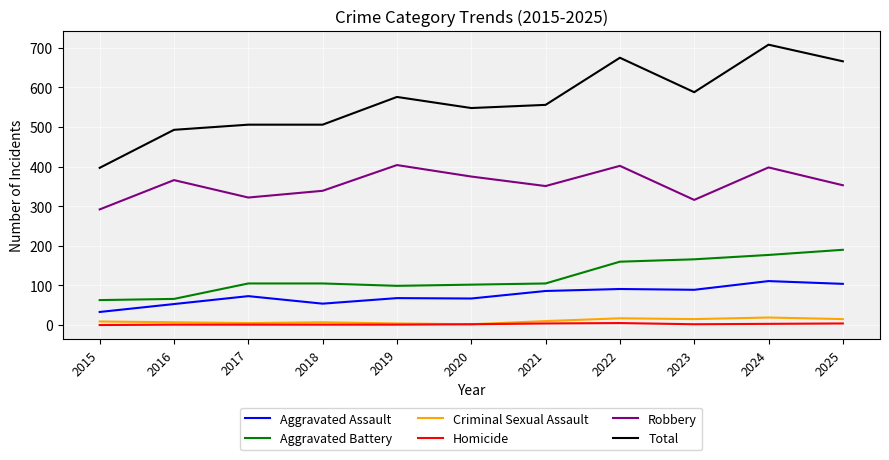

List the series in order of their peak value, highest first.

Total, Robbery, Aggravated Battery, Aggravated Assault, Criminal Sexual Assault, Homicide